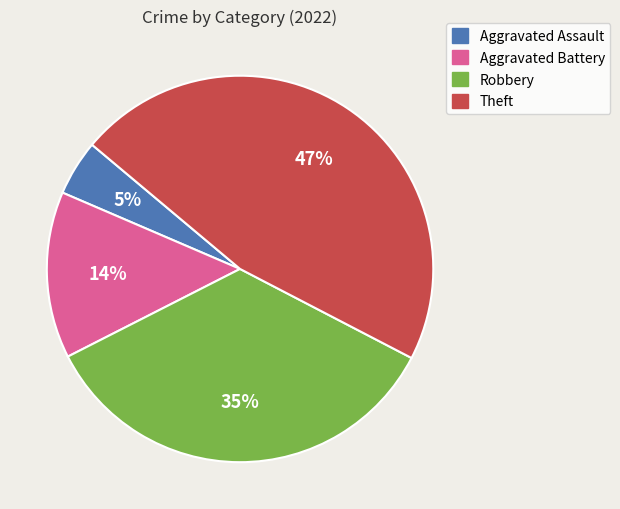

What percentage is the Aggravated Assault slice, to the nearest percent?

5%